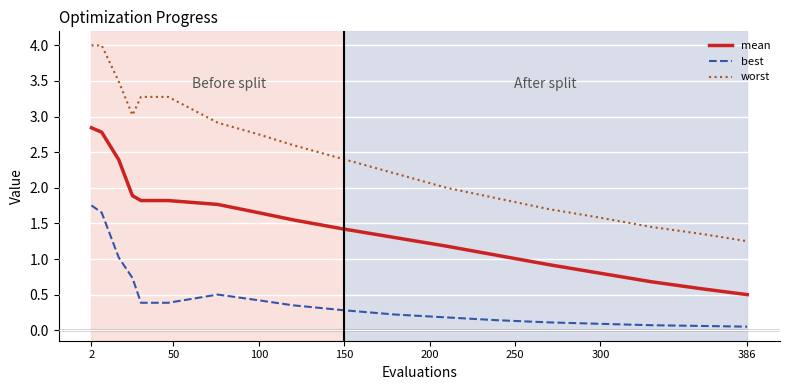

Which series has the widest spread of values?

worst